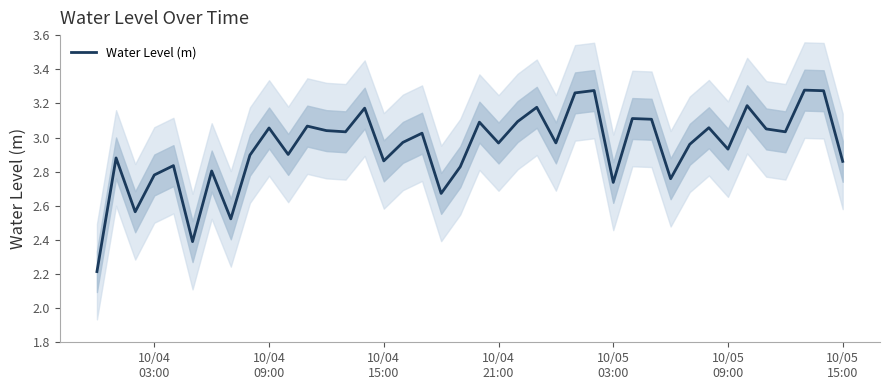

What is the smallest value displayed?

2.2